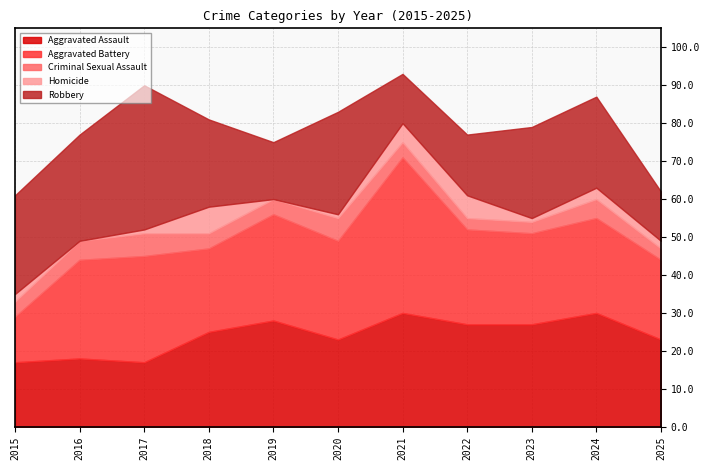

How many Homicide values are between 1 and 5?

7